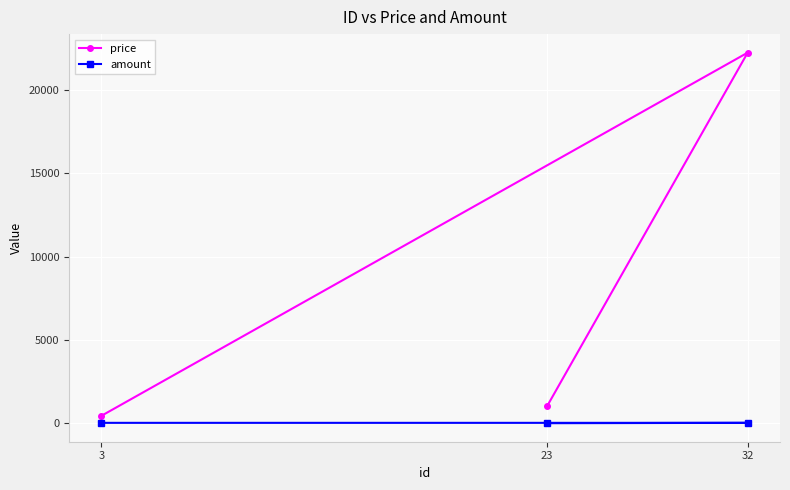

What is the total value across all series at 3?

464